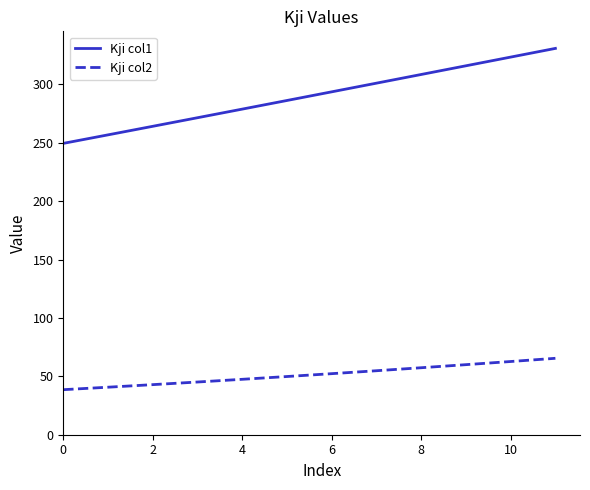

What is the smallest value displayed?

38.6